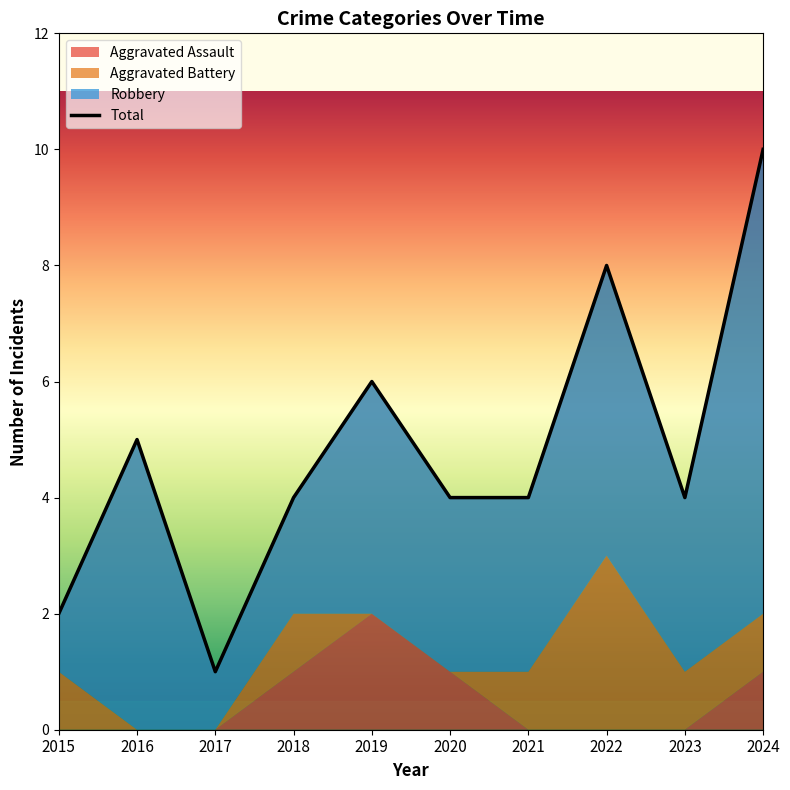

What are all the series names shown in the legend?

Aggravated Assault, Aggravated Battery, Robbery, Total